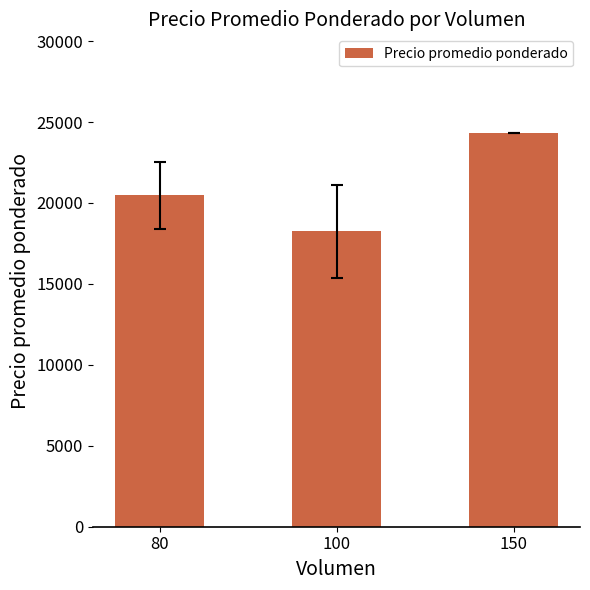

How many data points are less than 20475?

1